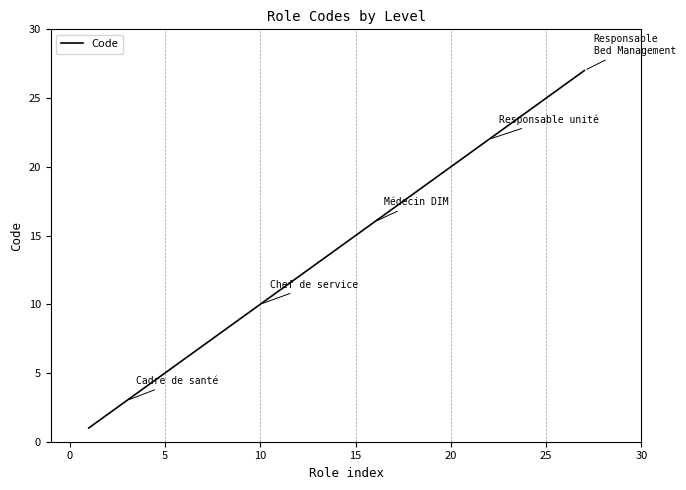

What is the maximum value shown in the chart?

27